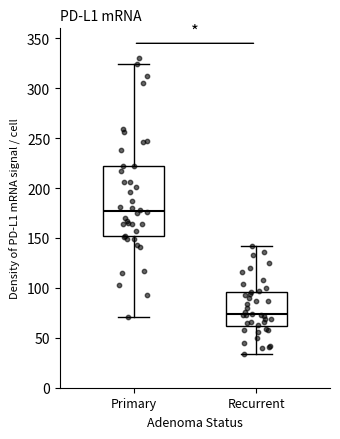

Reading left to right, read every box against the y-axis: the position of its median line, the range the box covers, and the ends of its whiskers. The values are not printed on the chart, so give them approximately, as read against the axis.

Primary: median 175, box 150 to 220, whiskers 70 to 325
Recurrent: median 75, box 60 to 95, whiskers 35 to 140